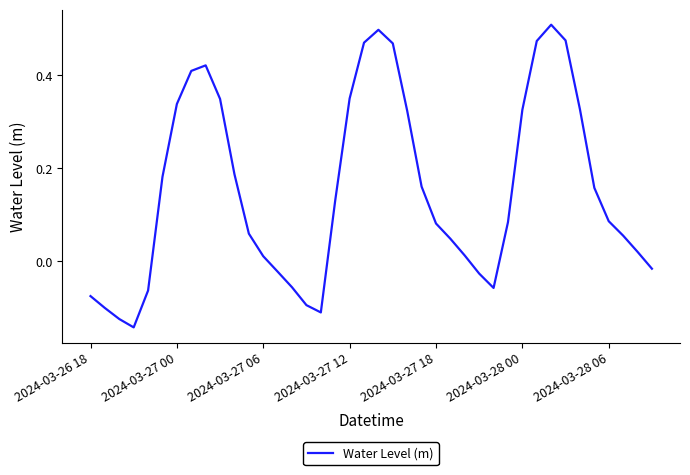

The chart shows a value of -0.0 at 2024-03-26 18. True or false?

False